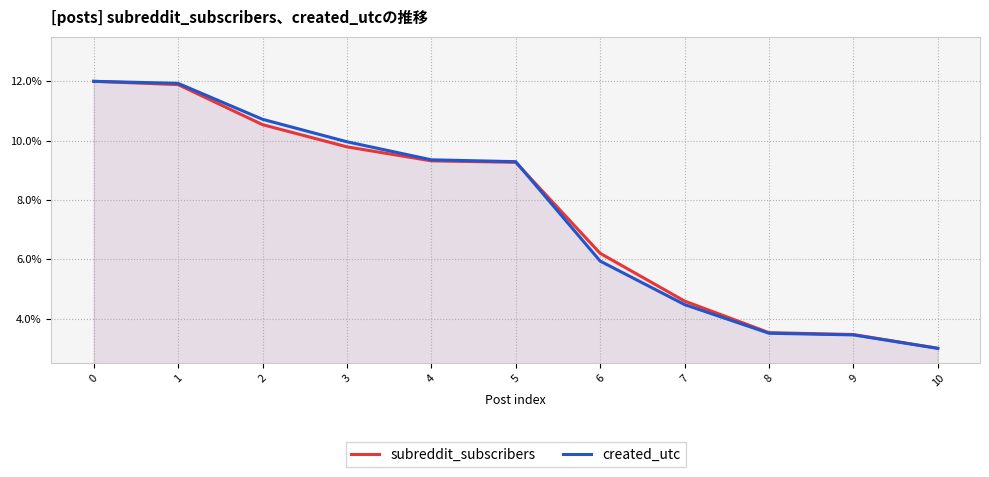

What is the minimum value shown in the chart?

3.0